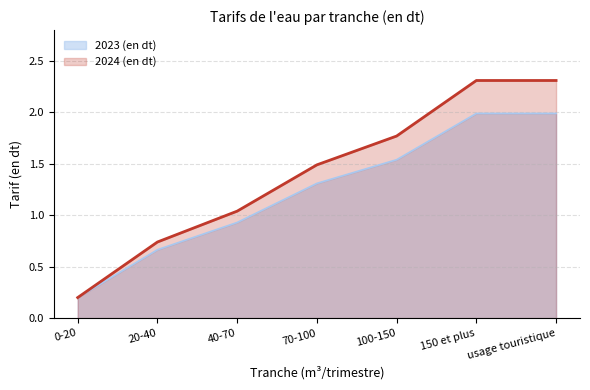

Which category has the highest value in the 2024 (en dt) series?

150 et plus